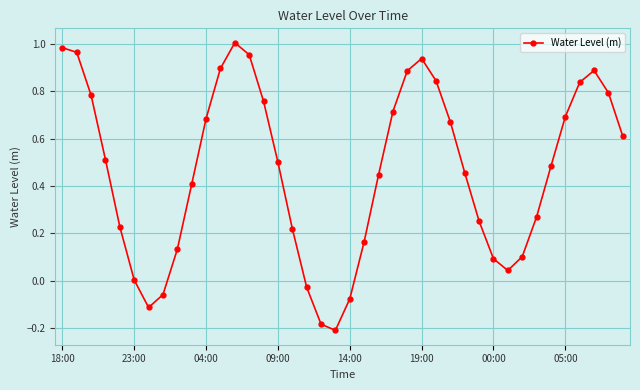

True or false: there are more than 1 points higher than both neighbors.

True